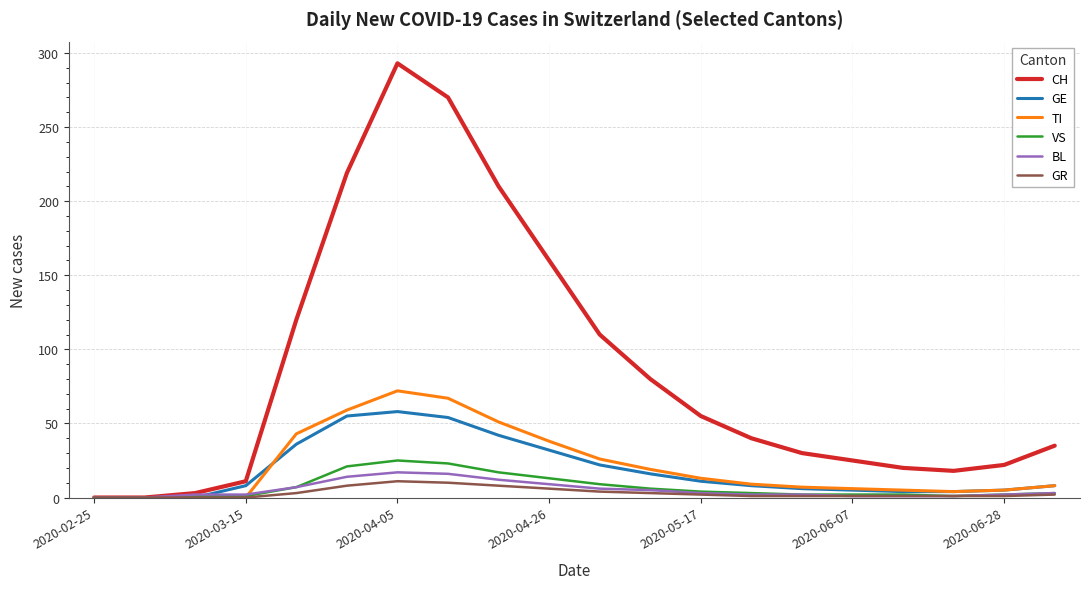

Which series has the largest range (max minus min)?

CH